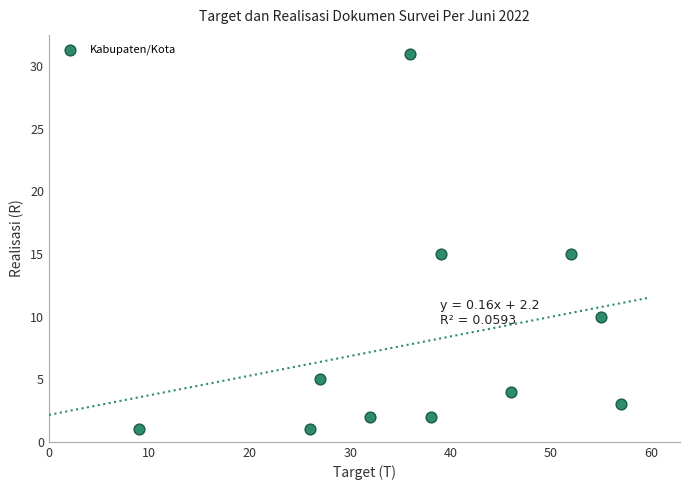

What is the average X value?

38